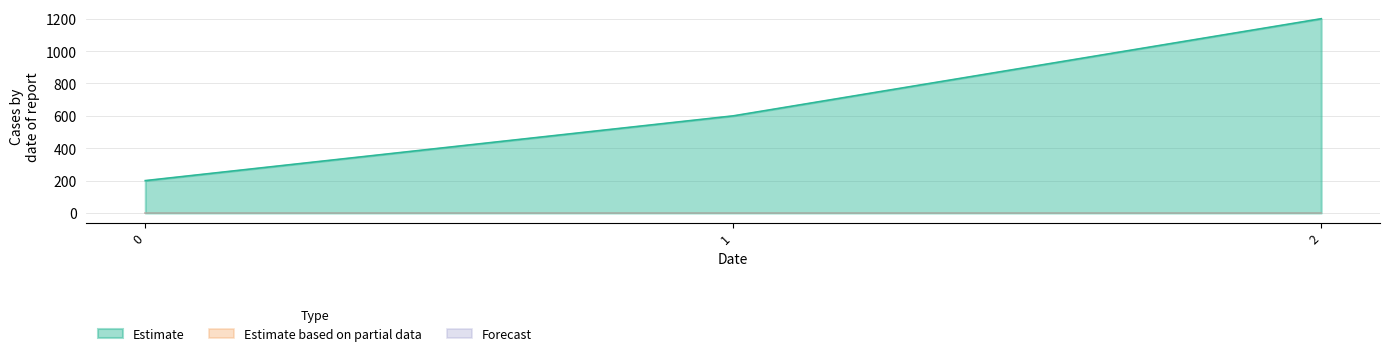

At which label is Estimate closest to 700?

1